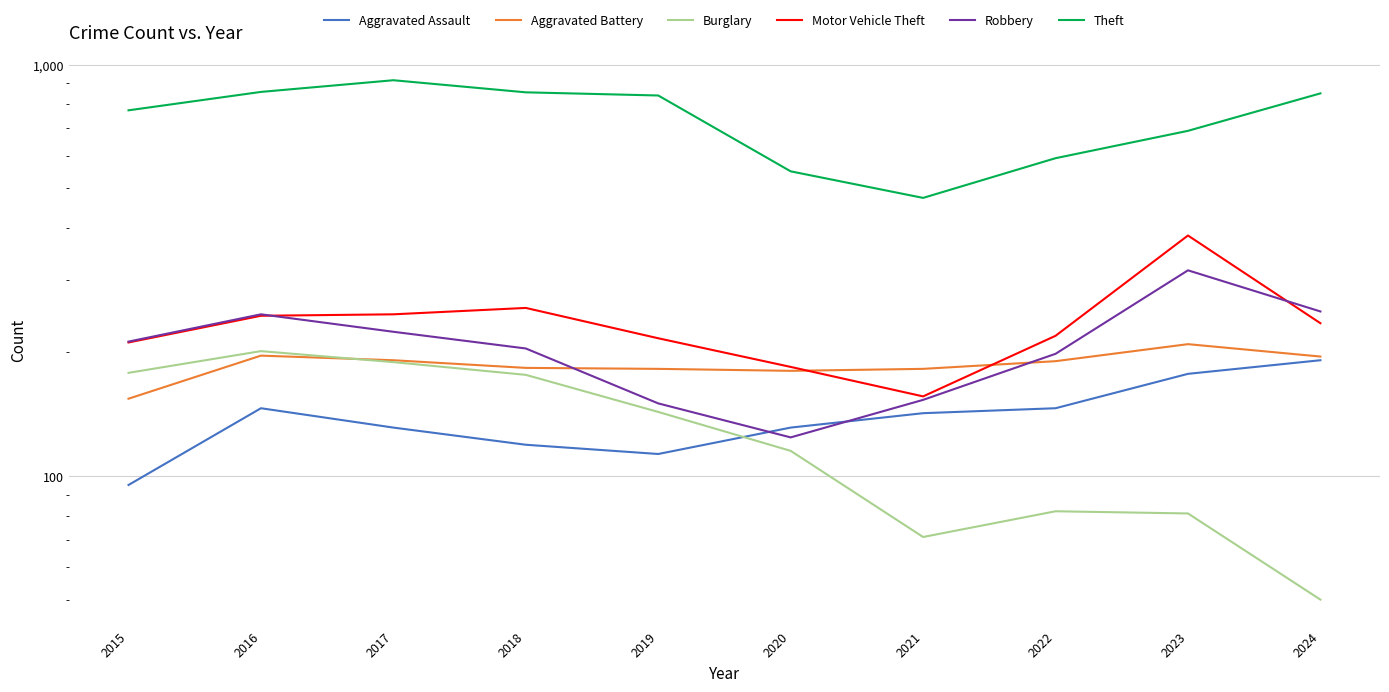

Reading left to right, what are all the values shown in this chart?

Aggravated Assault: 95	146	131	119	113	131	142	146	177	191
Aggravated Battery: 154	196	191	183	182	180	182	190	209	195
Burglary: 178	201	189	176	143	115	71	82	81	50
Motor Vehicle Theft: 211	245	247	256	216	184	156	219	384	235
Robbery: 212	247	224	204	150	124	153	198	316	251
Theft: 774	858	916	856	841	550	474	592	690	851